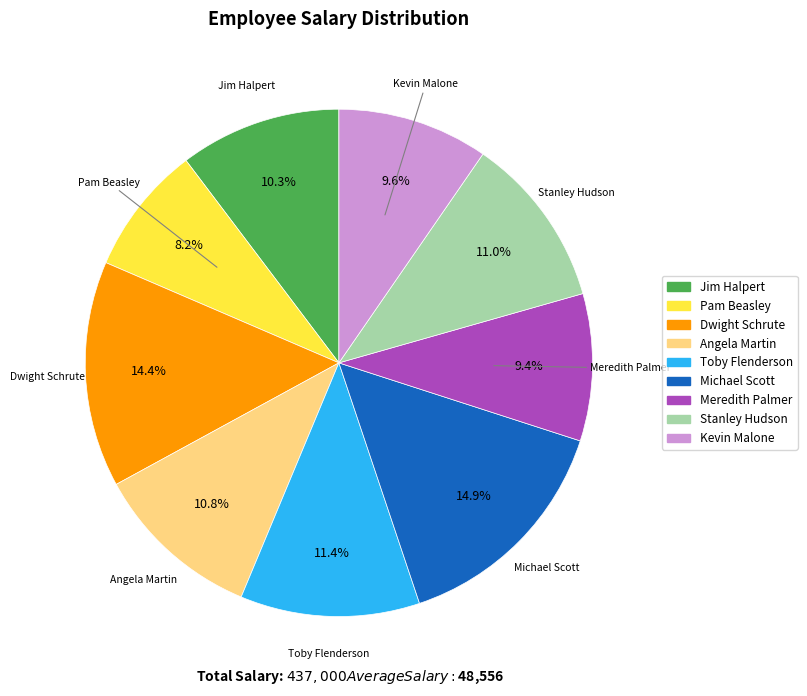

Which category has the smallest portion of the pie?

Pam Beasley